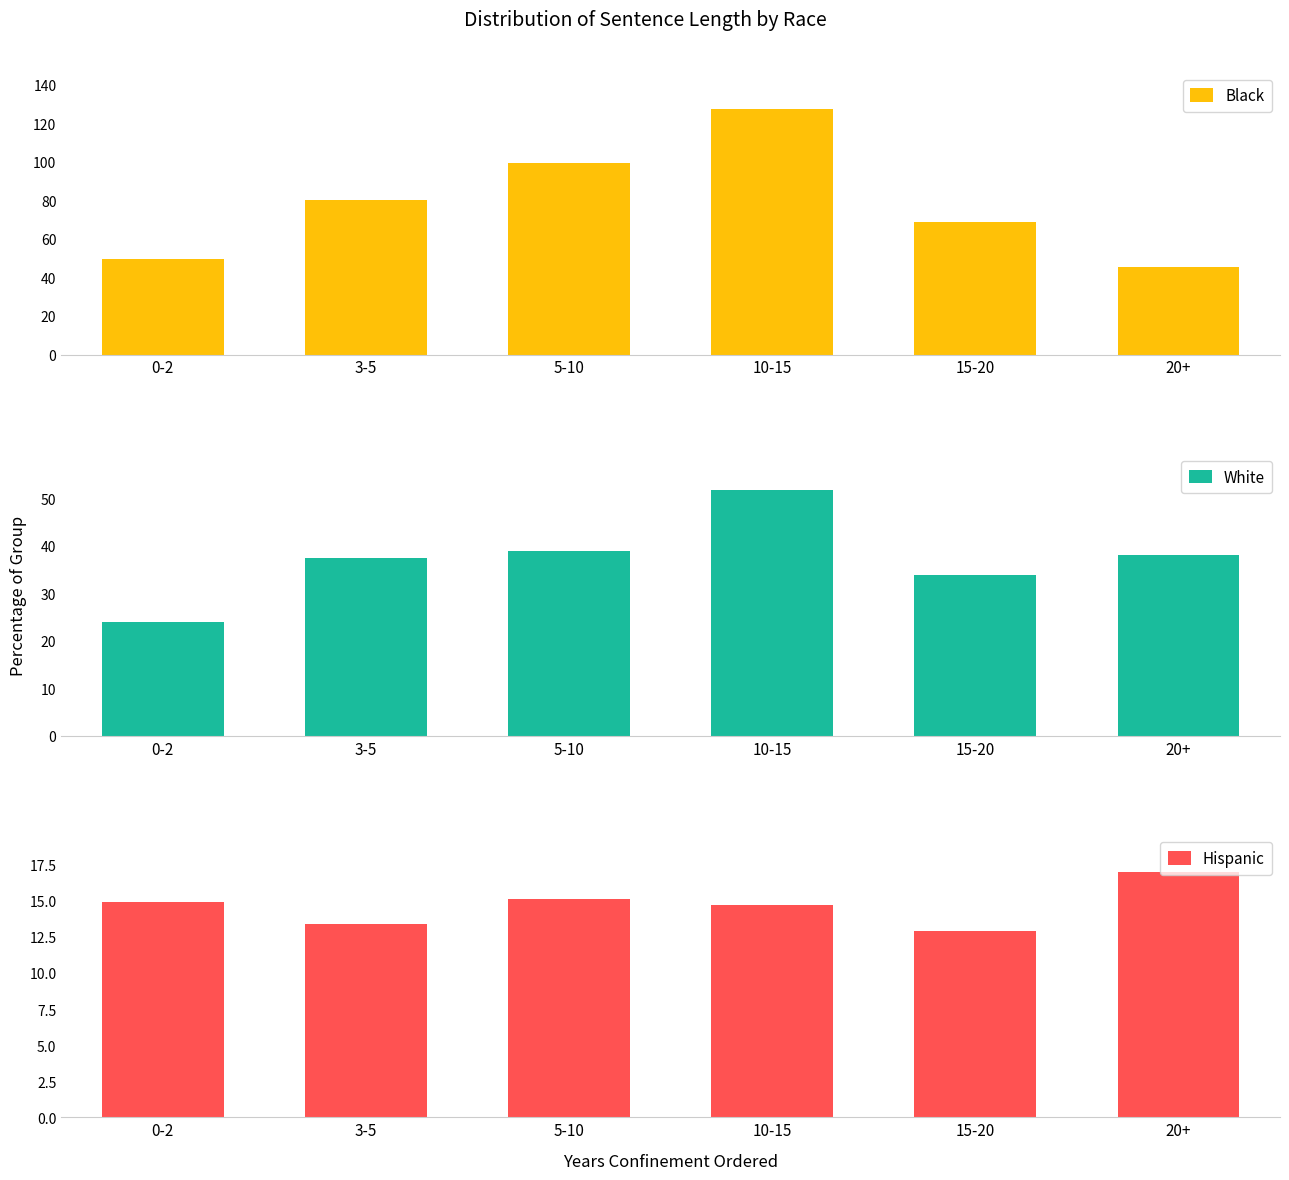

How many groups of bars are there?

6